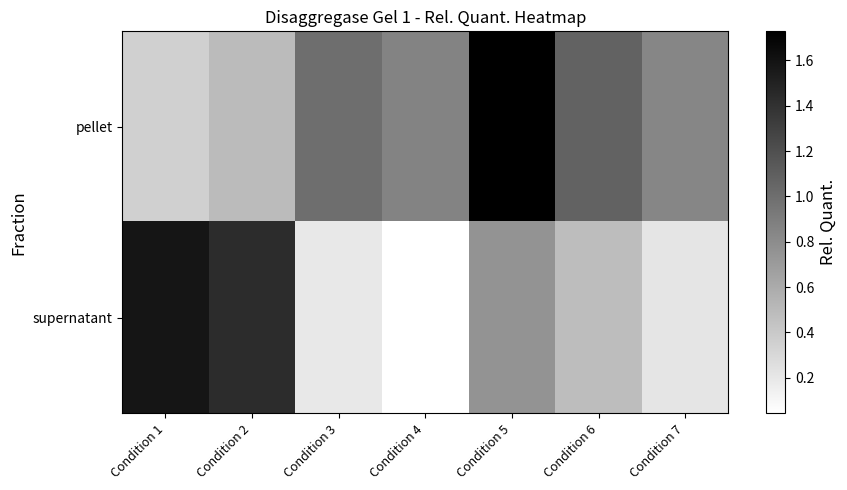

At how many categories does at least one series exceed 0?

7